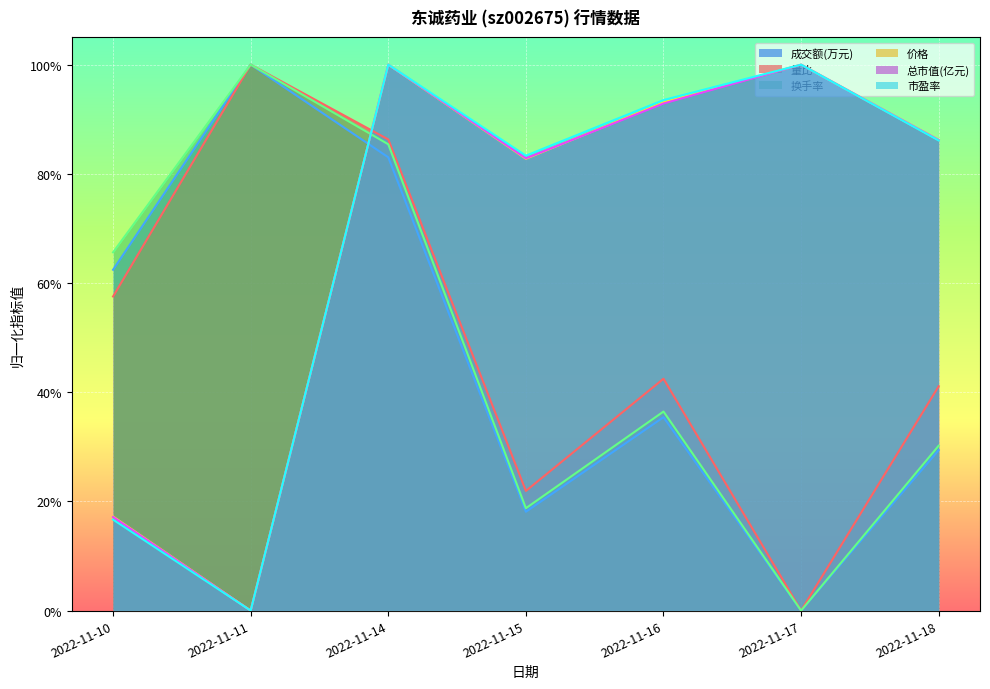

True or false: 成交额(万元) and 量比 cross at least once.

False